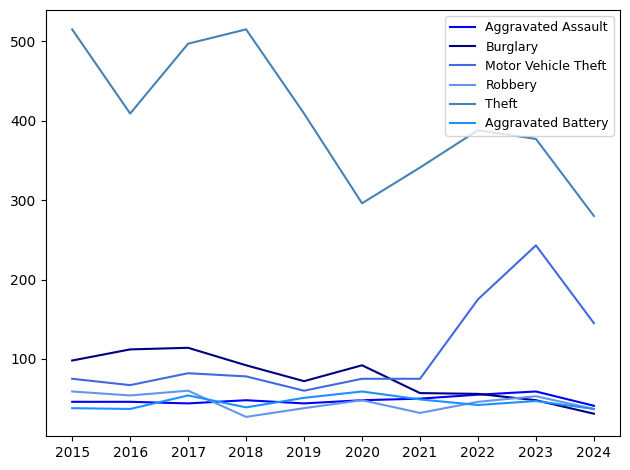

Which series changed the most between 2017 and 2024?

Theft